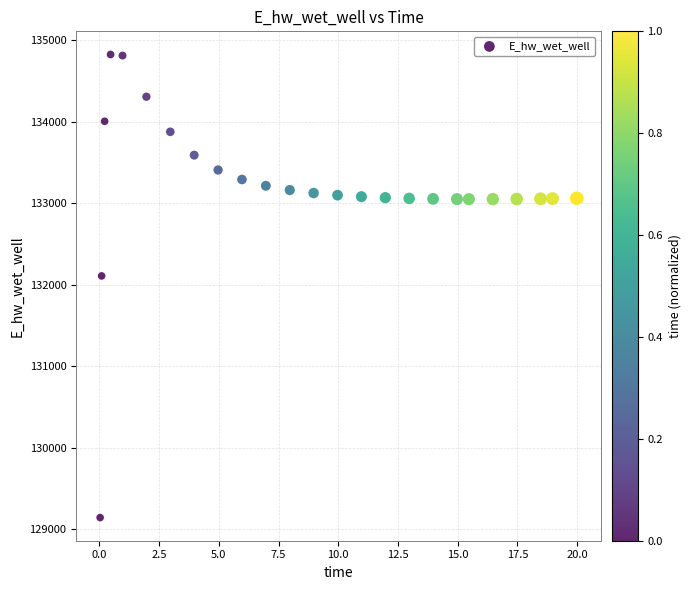

What Y value in the scatter plot is closest to 131984?

132108.4